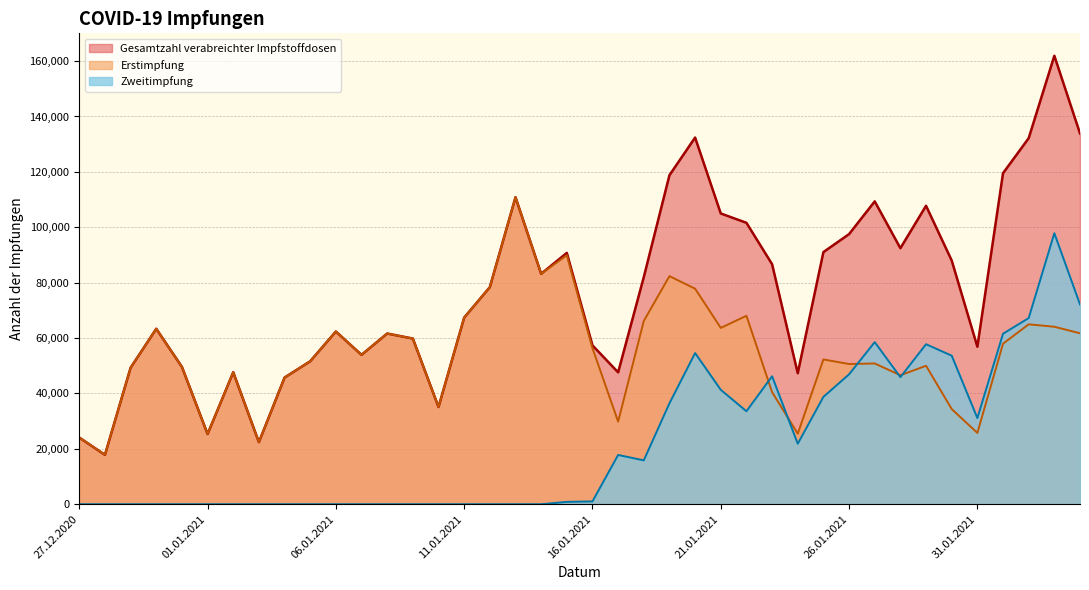

How many times do Erstimpfung and Zweitimpfung cross each other?

5